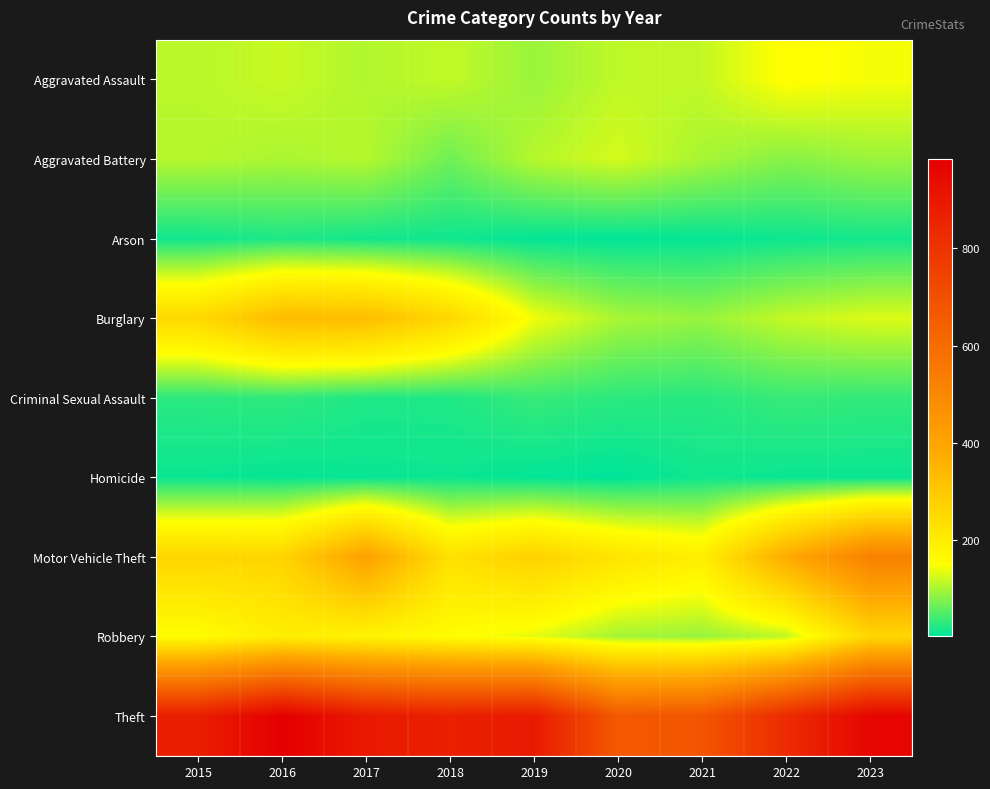

Which series has the largest total across all categories?

Theft